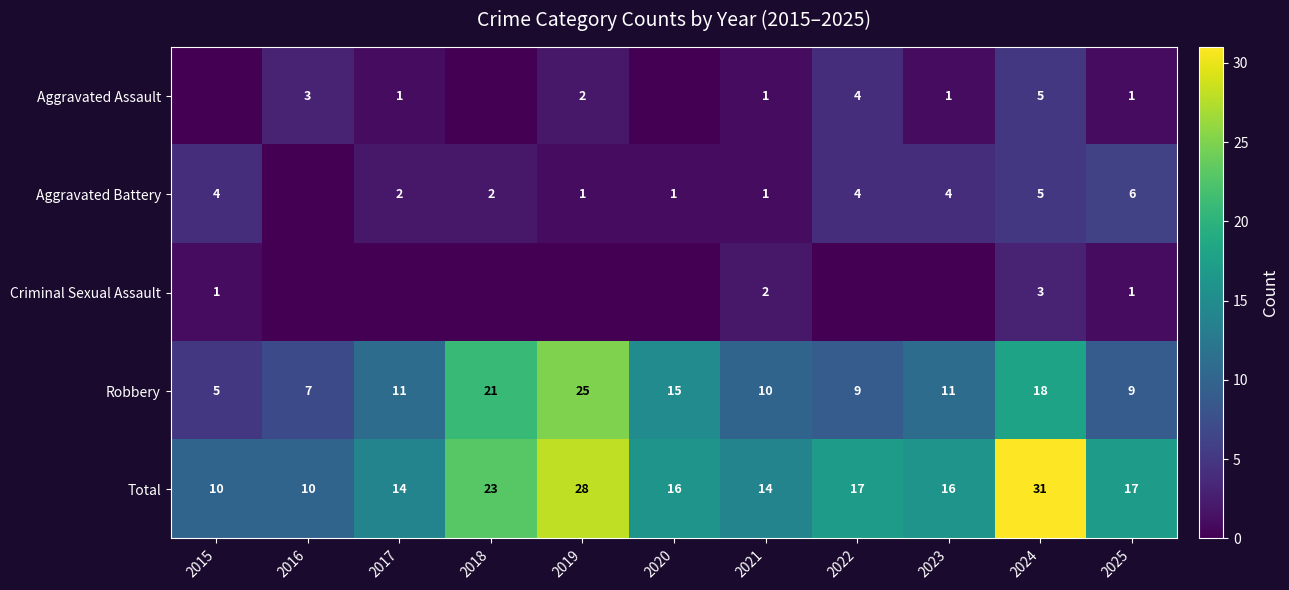

What is the minimum value for Robbery?

5